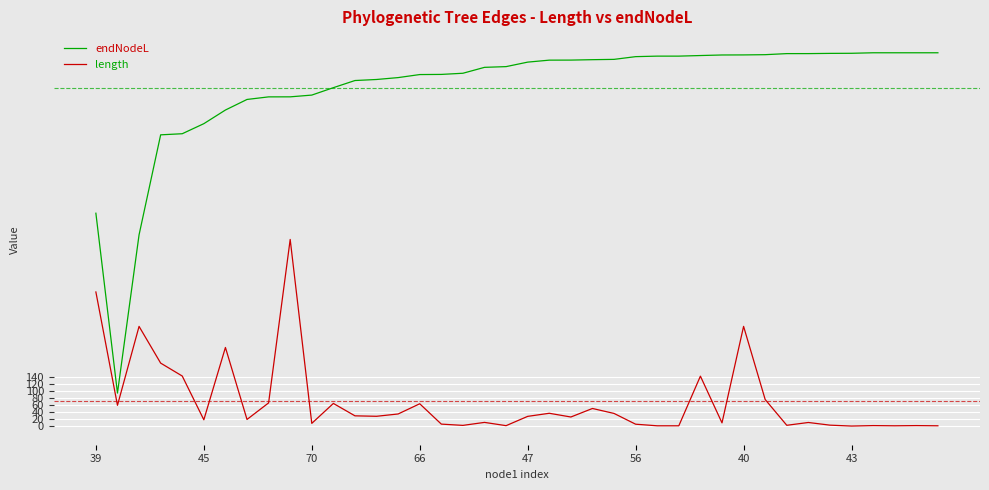

Which series has the largest range (max minus min)?

endNodeL